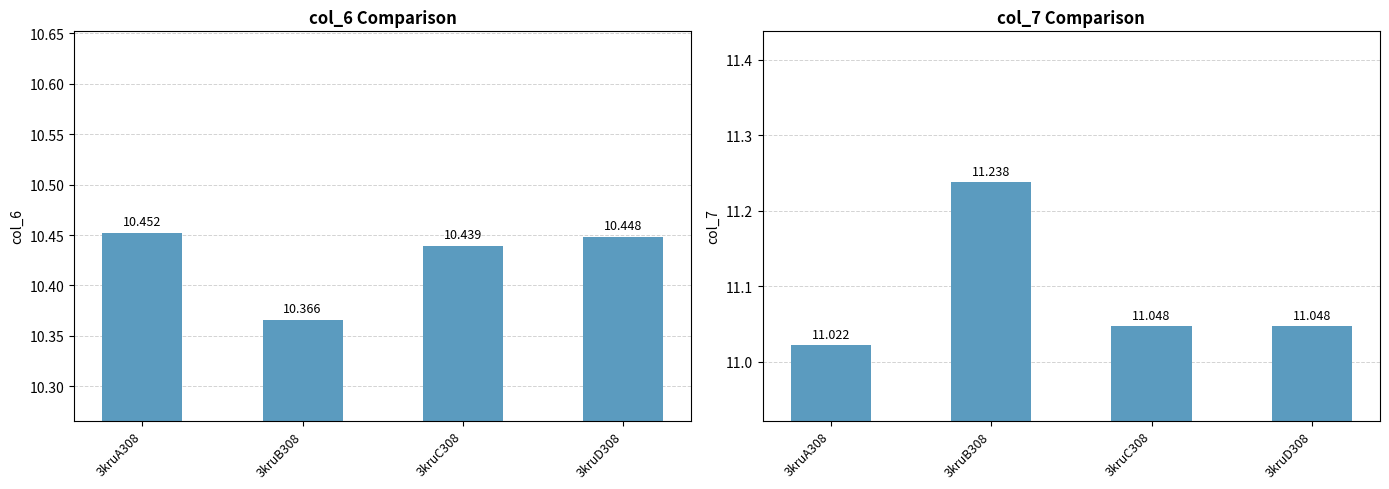

Does the chart contain any negative values?

No